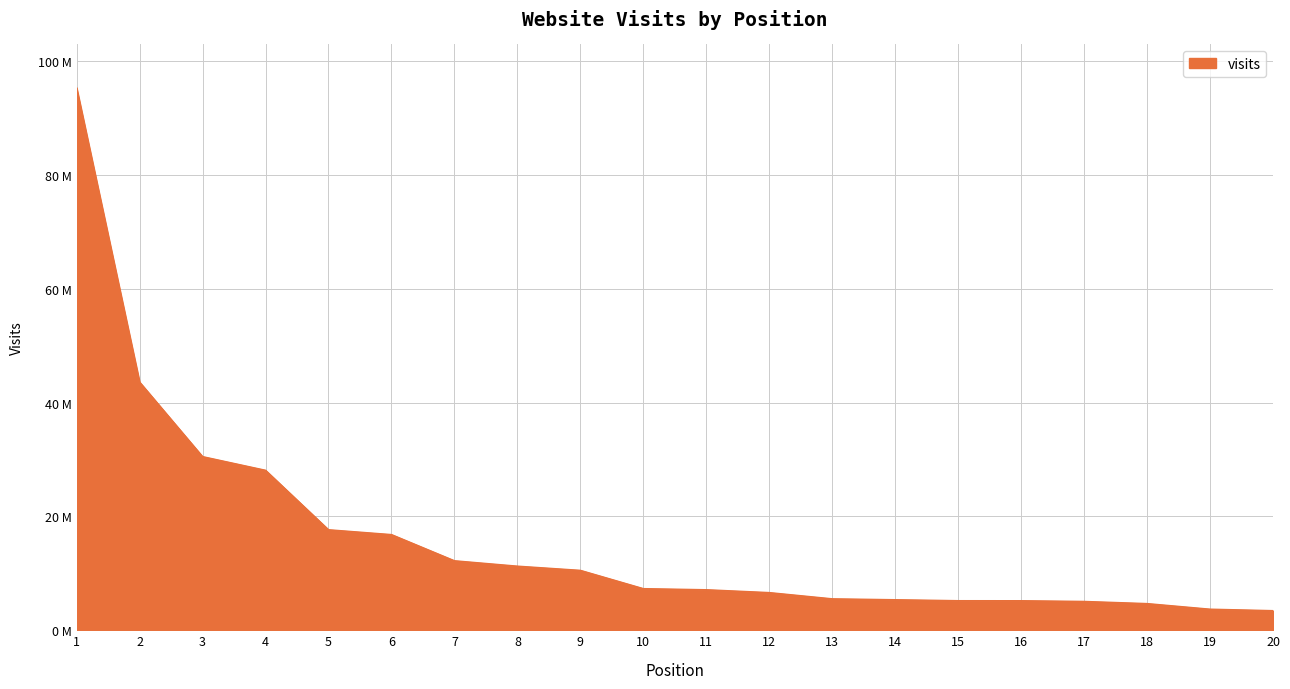

What is the sum of all values?

325287034